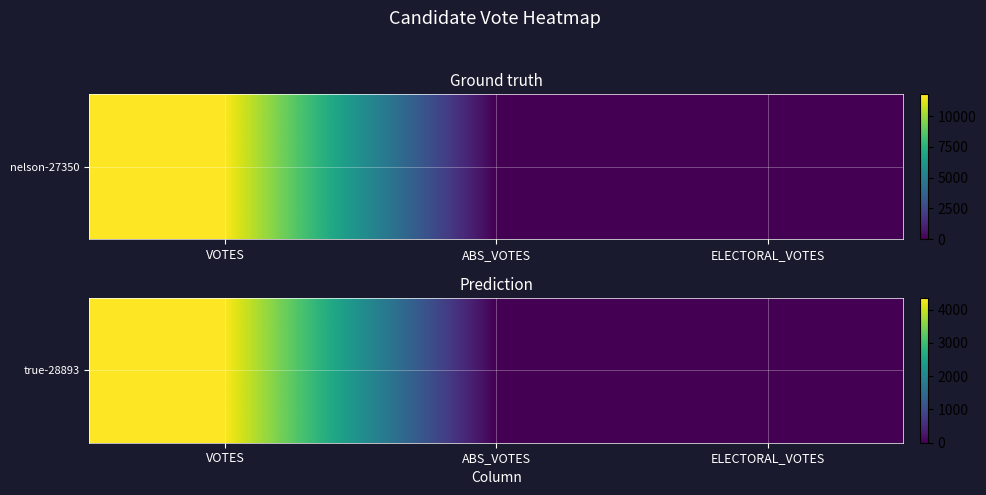

Between ELECTORAL_VOTES and VOTES, which is larger?

VOTES